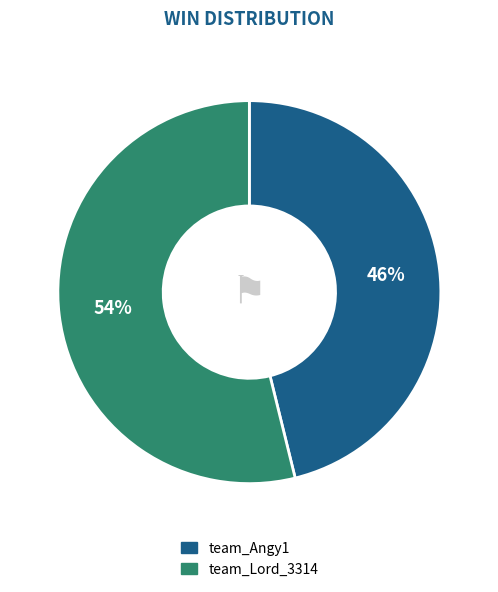

Rank the categories by value from highest to lowest.

team_Lord_3314, team_Angy1